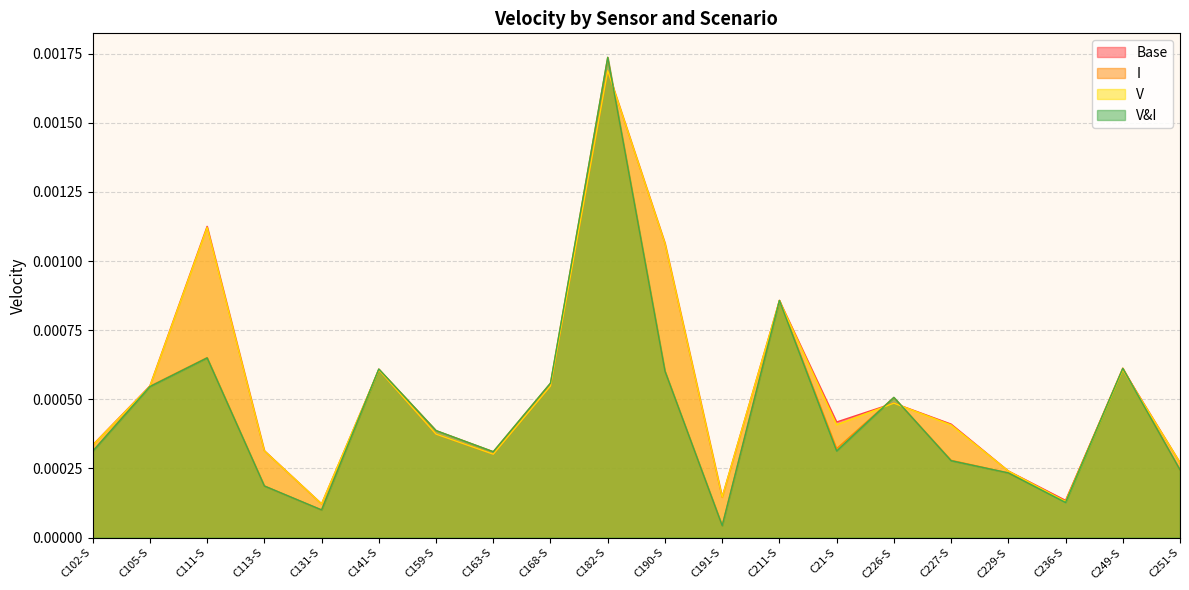

After their last crossing, which series has the higher values: V&I or I?

V&I